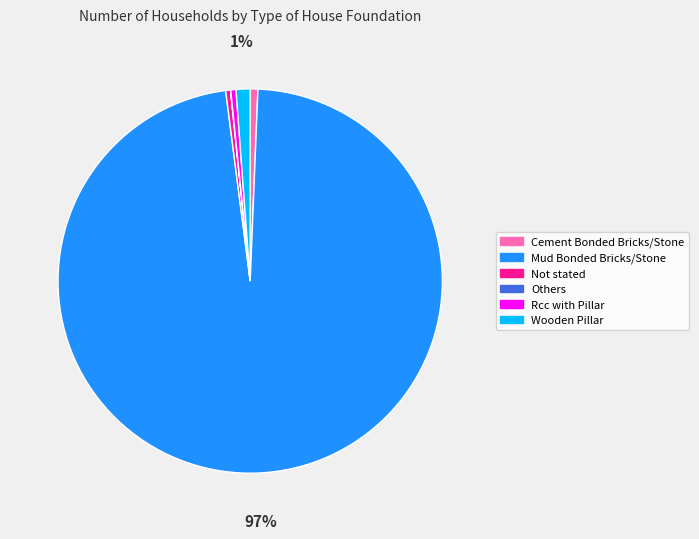

The Wooden Pillar slice represents 1% of the pie. True or false?

True